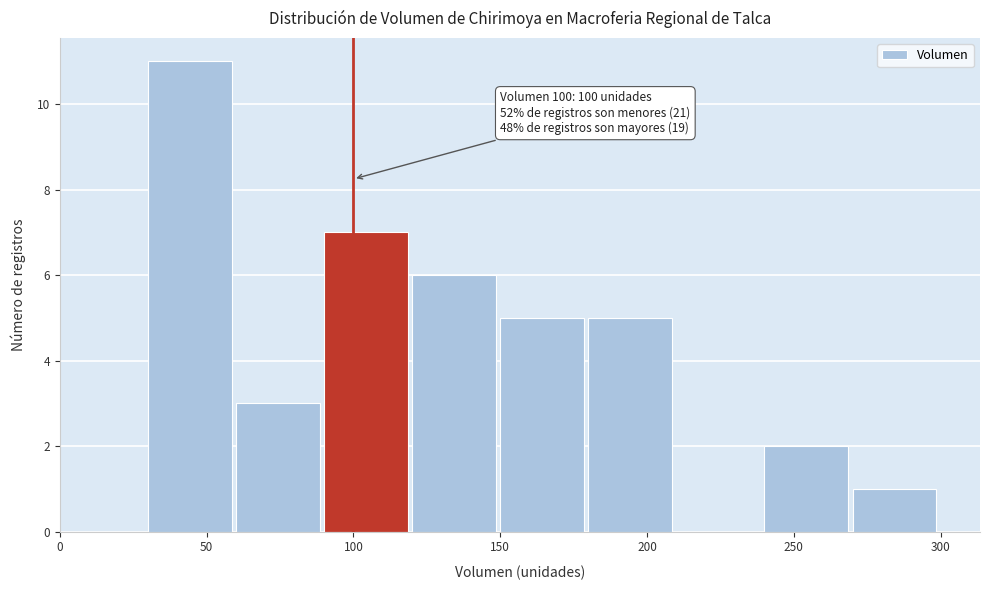

Over which range of the x-axis is the bar tallest?

30 to 60